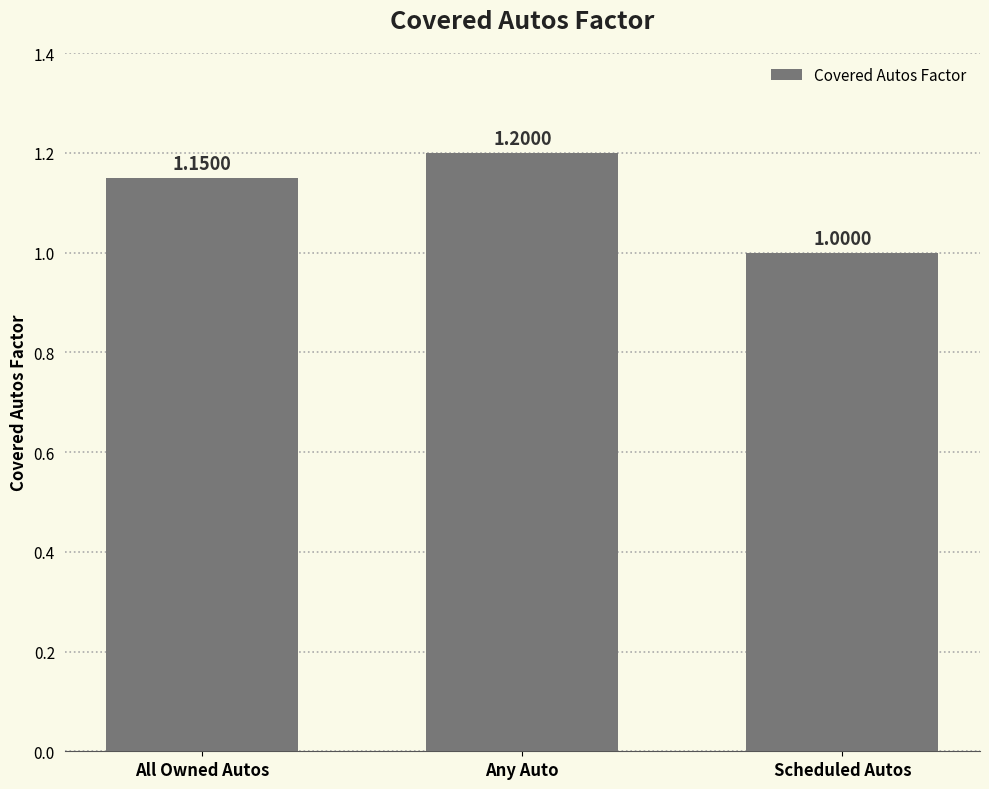

What is the sum of the values at Scheduled Autos and Any Auto?

2.2